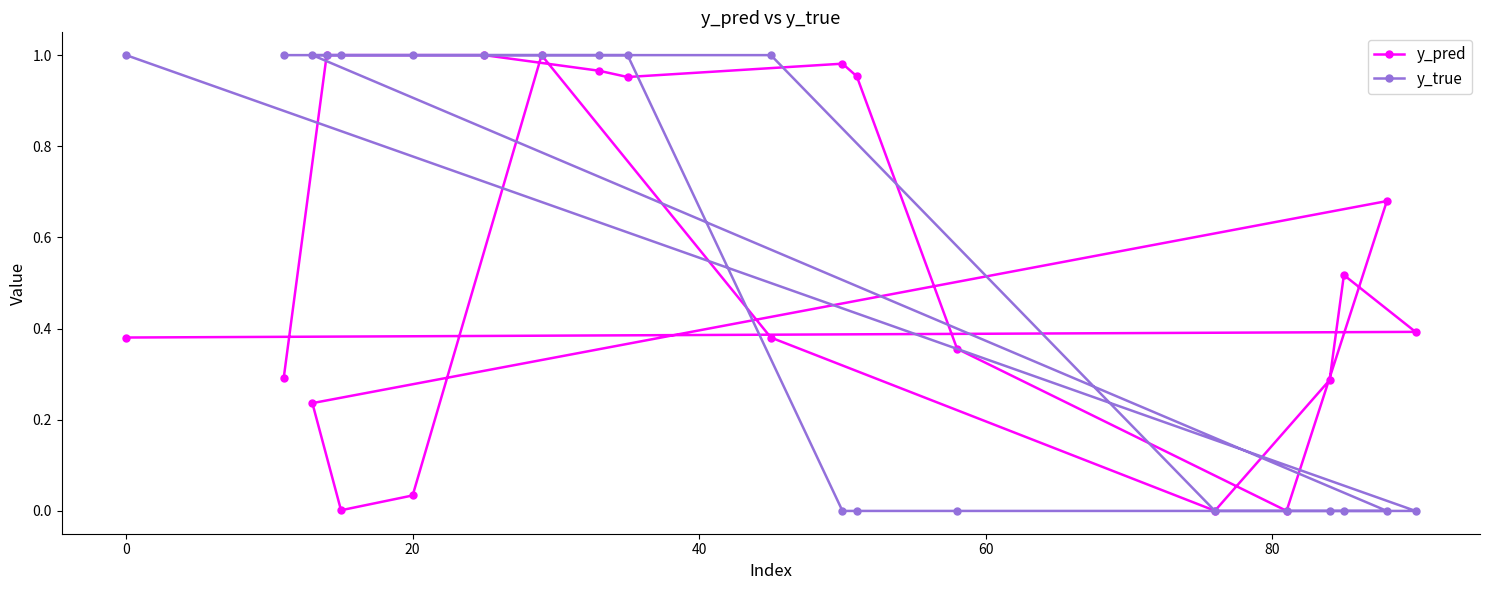

Which series has the widest spread of values?

y_true